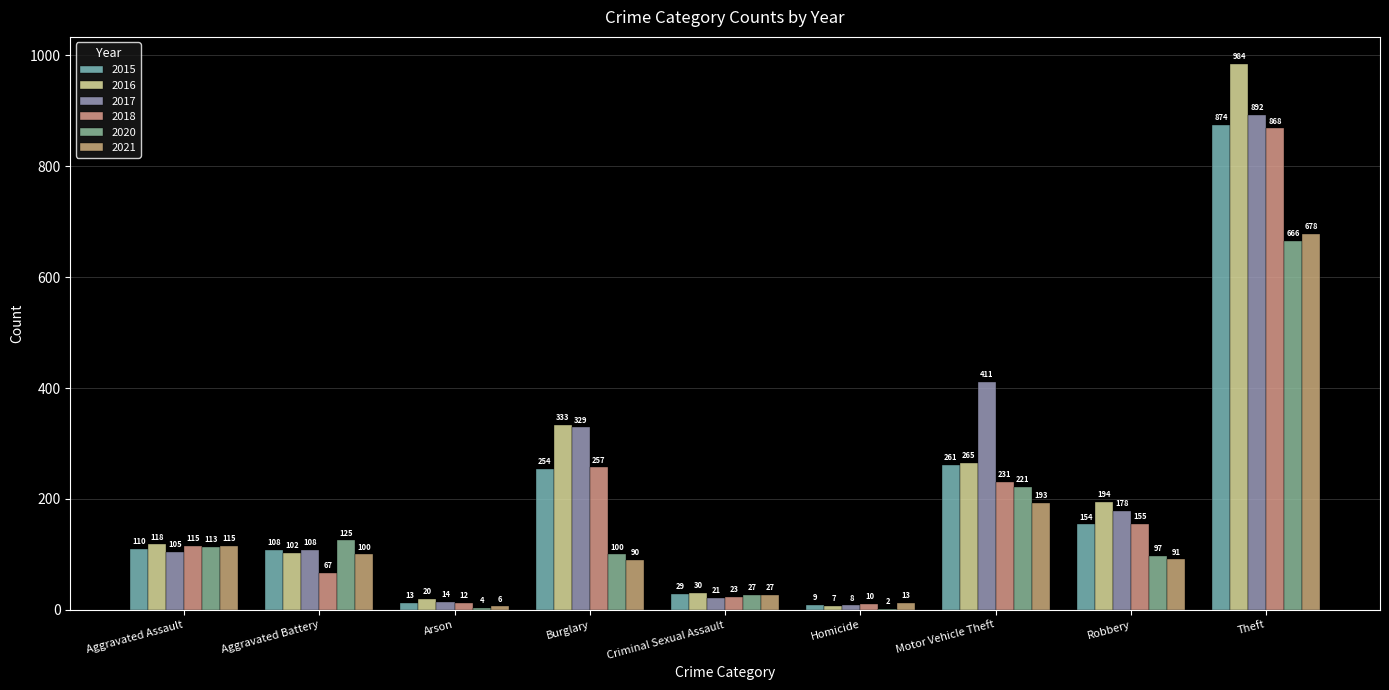

What is the difference between the 2020 values at Theft and Aggravated Battery?

541